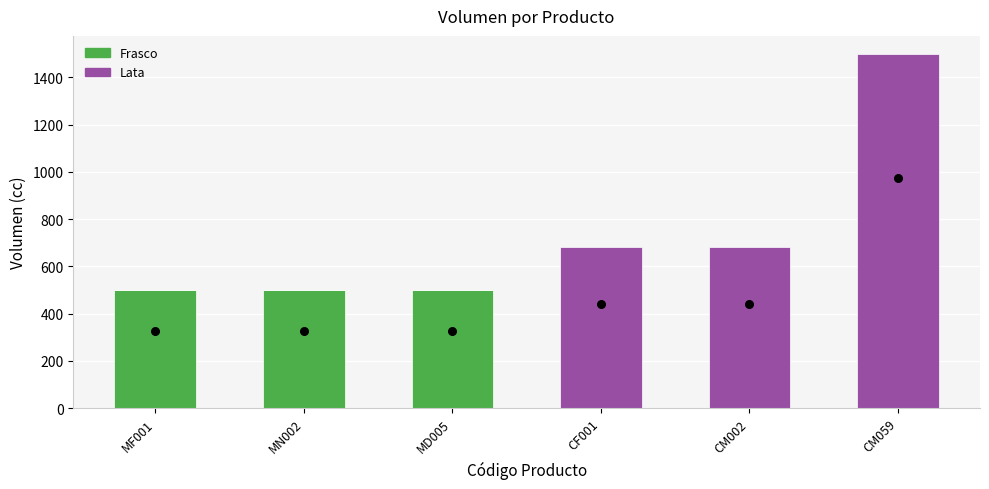

Is the value of Frasco at MF001 greater than the value of Lata at CF001?

No